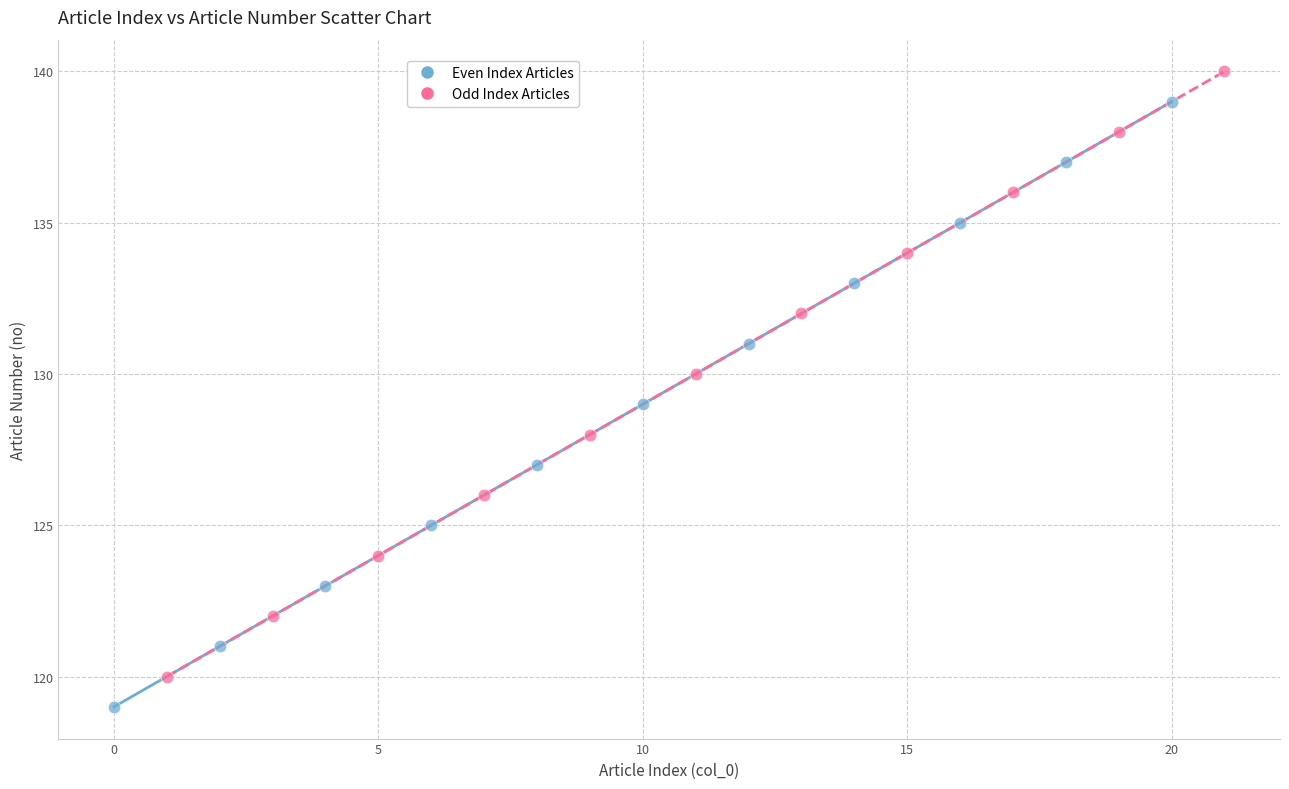

What are all the series names shown in the legend?

Even Index Articles, Odd Index Articles